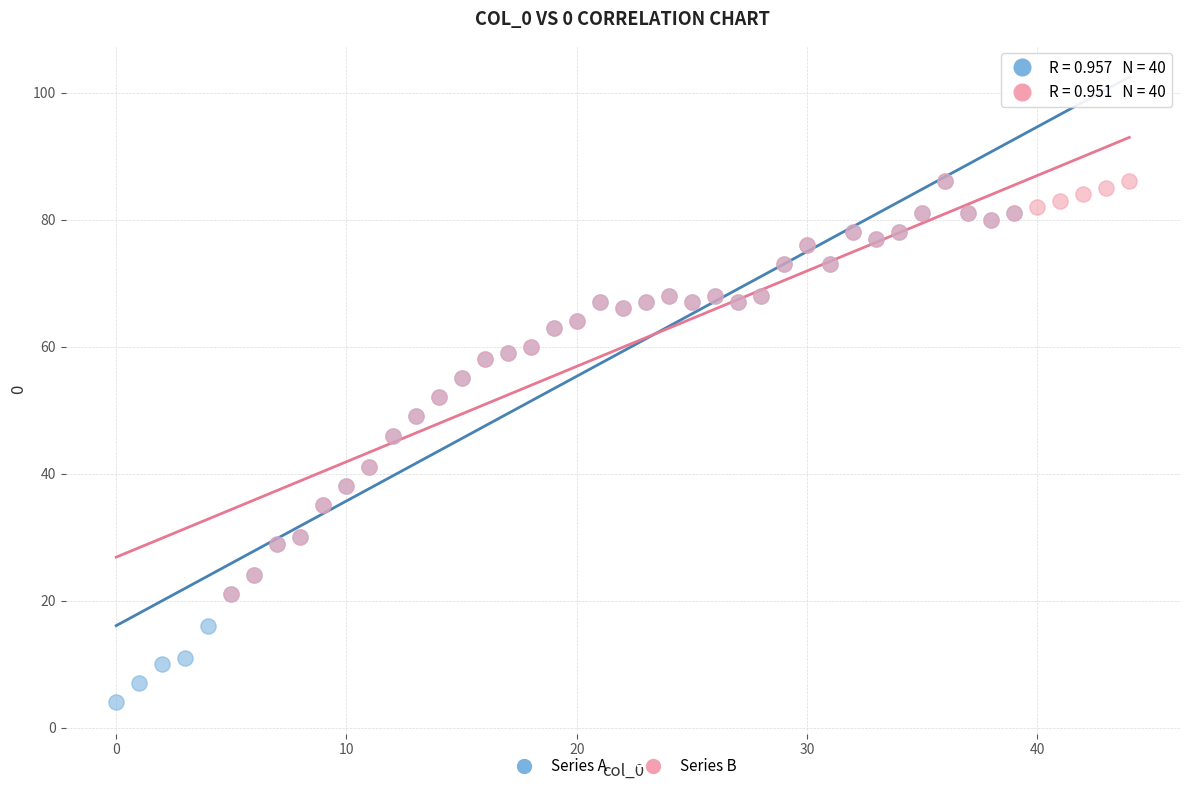

Which series reaches the minimum Y coordinate?

Series A